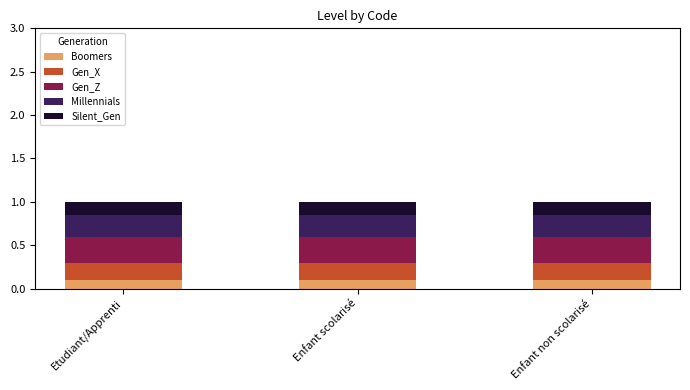

What is the sum of all Boomers values?

0.3